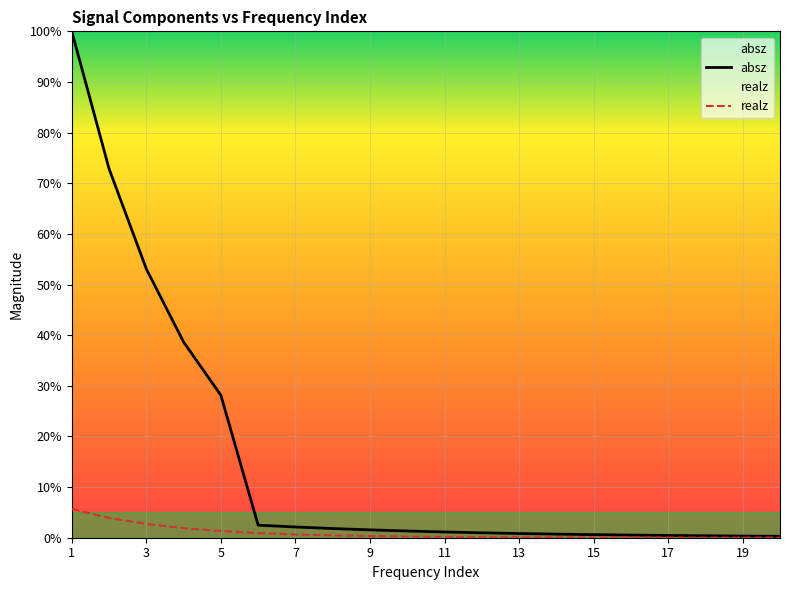

True or false: realz and absz intersect in this chart.

False